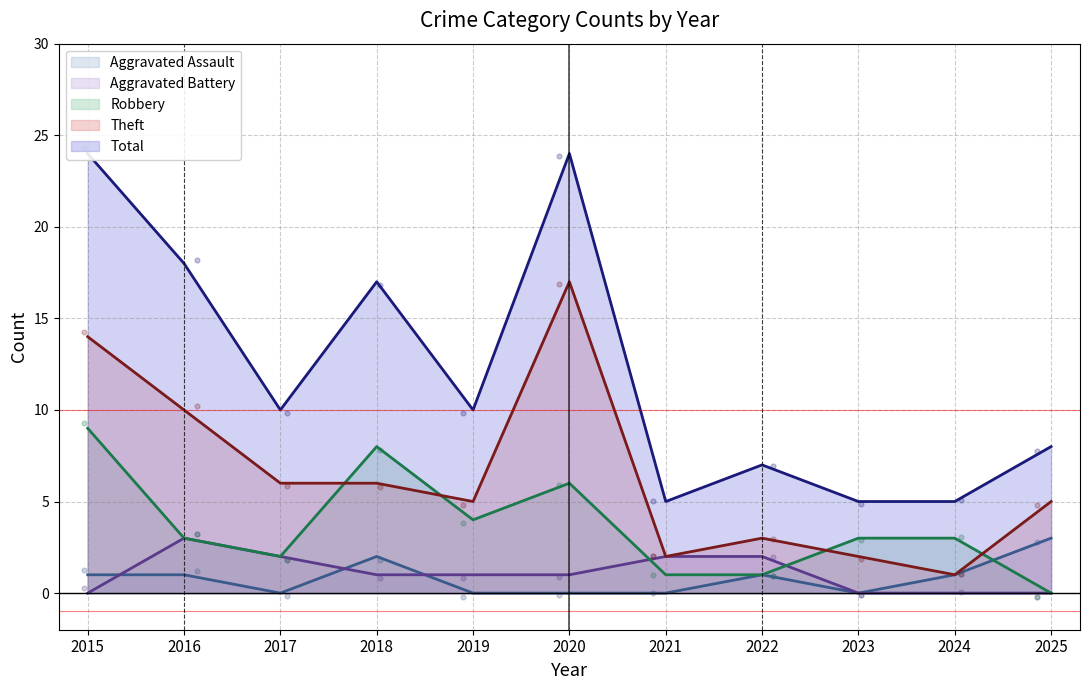

At which category is the sum across all series the highest?

2015